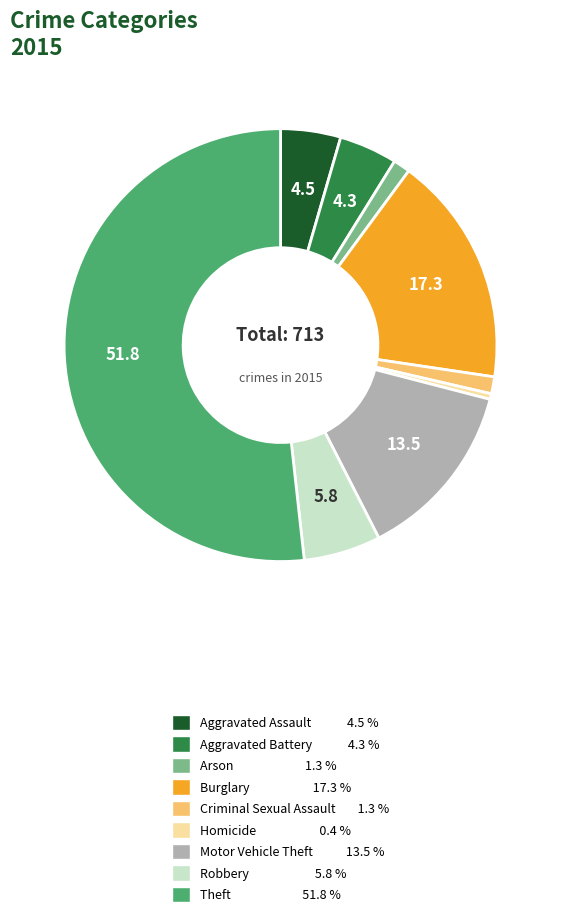

Is there a majority slice in this chart?

Yes